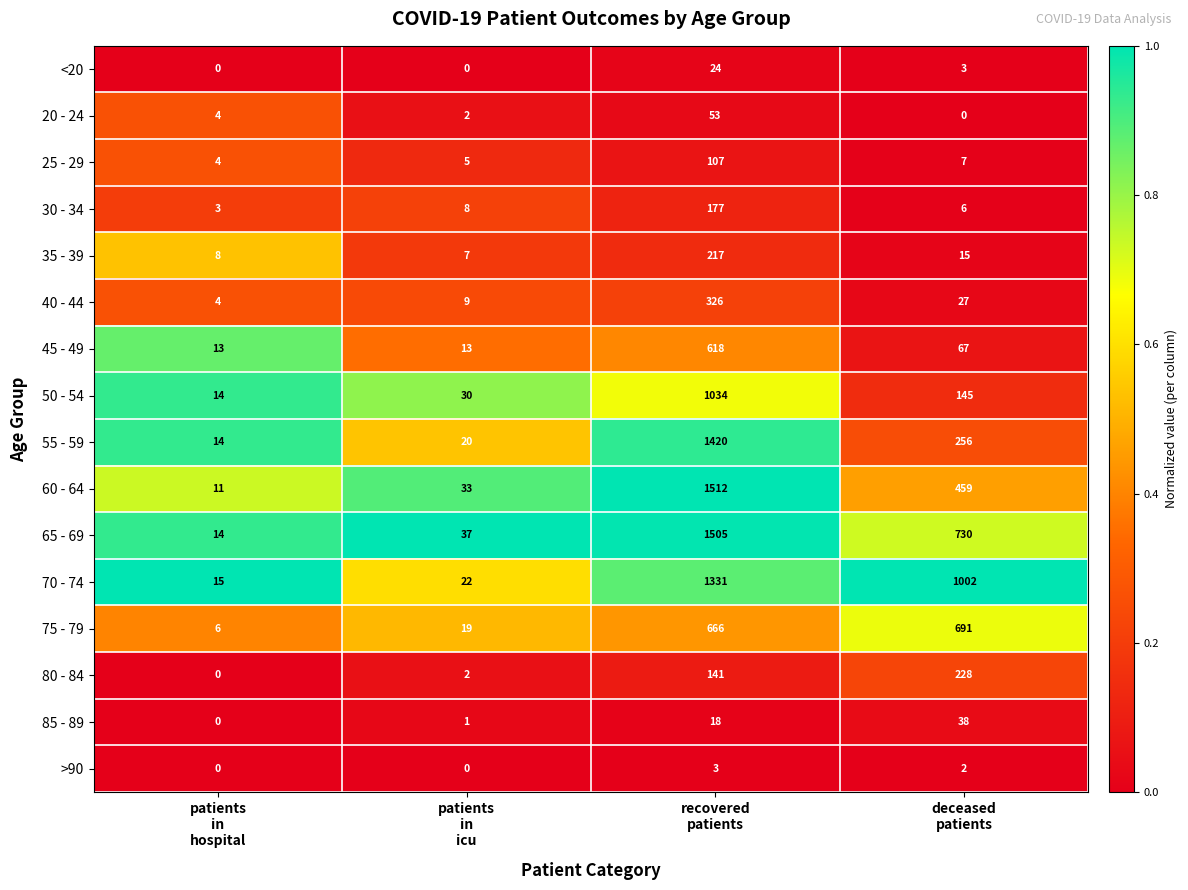

What is the difference between the highest and lowest values at recovered
patients?

1509